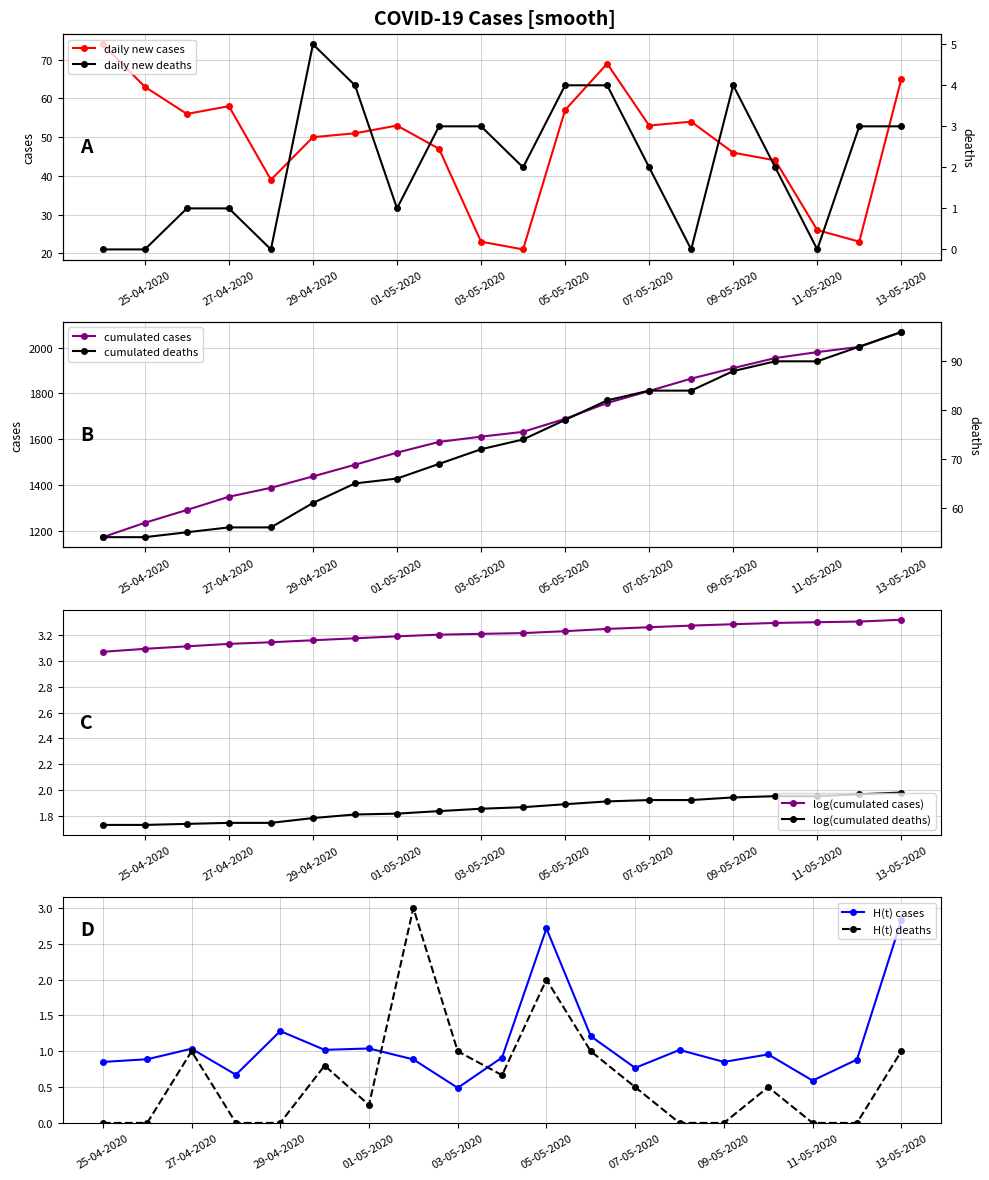

What is the difference between the maximum and second lowest values in the Deaths series?

0.2